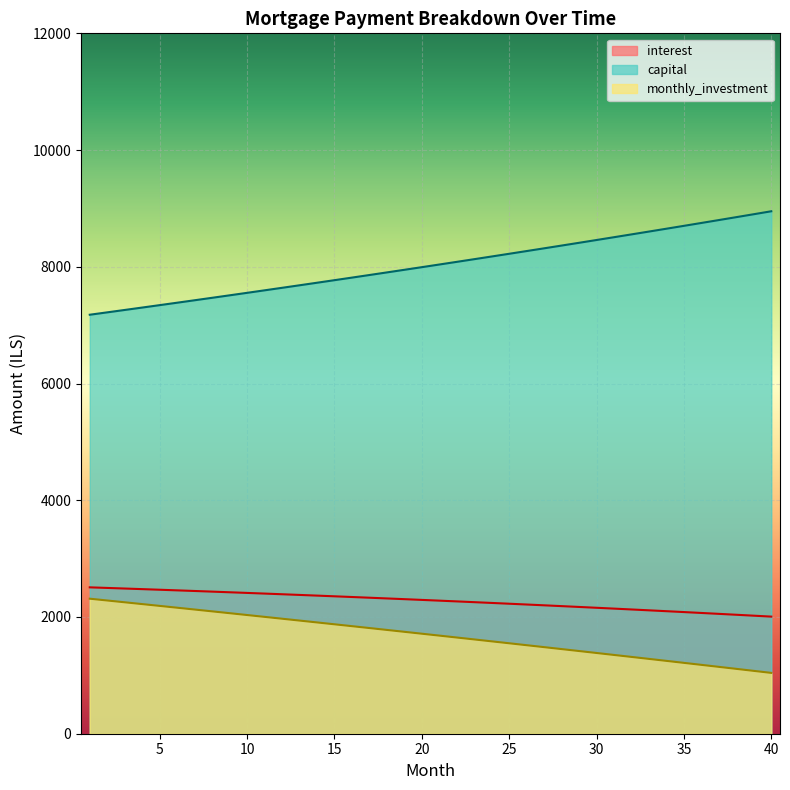

List the series in order of their peak value, highest first.

capital, interest, monthly_investment